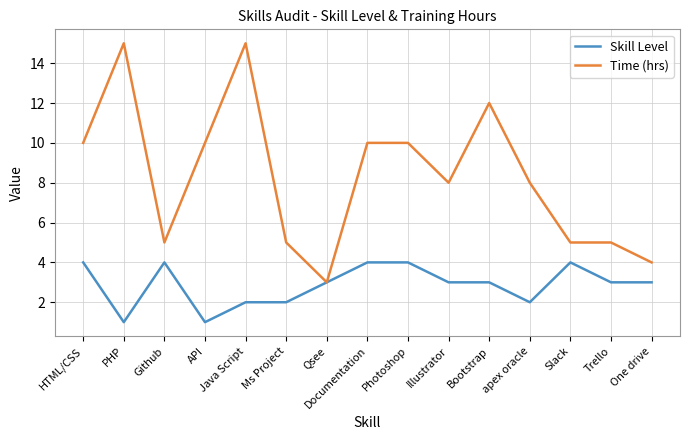

How many Skill Level values are between 2 and 4?

13